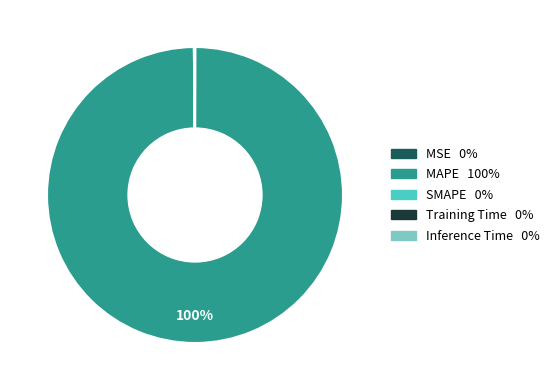

Which slice is the largest?

MAPE